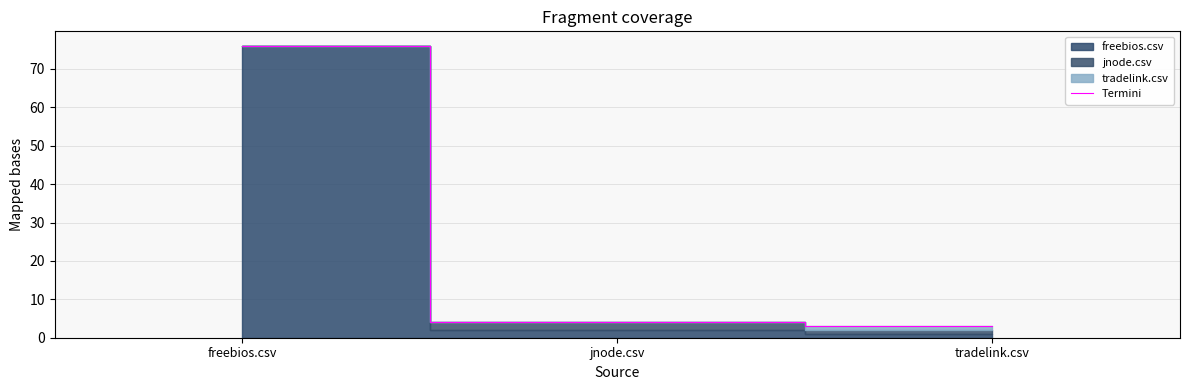

List the labels in order of value, largest first.

freebios.csv, jnode.csv, tradelink.csv